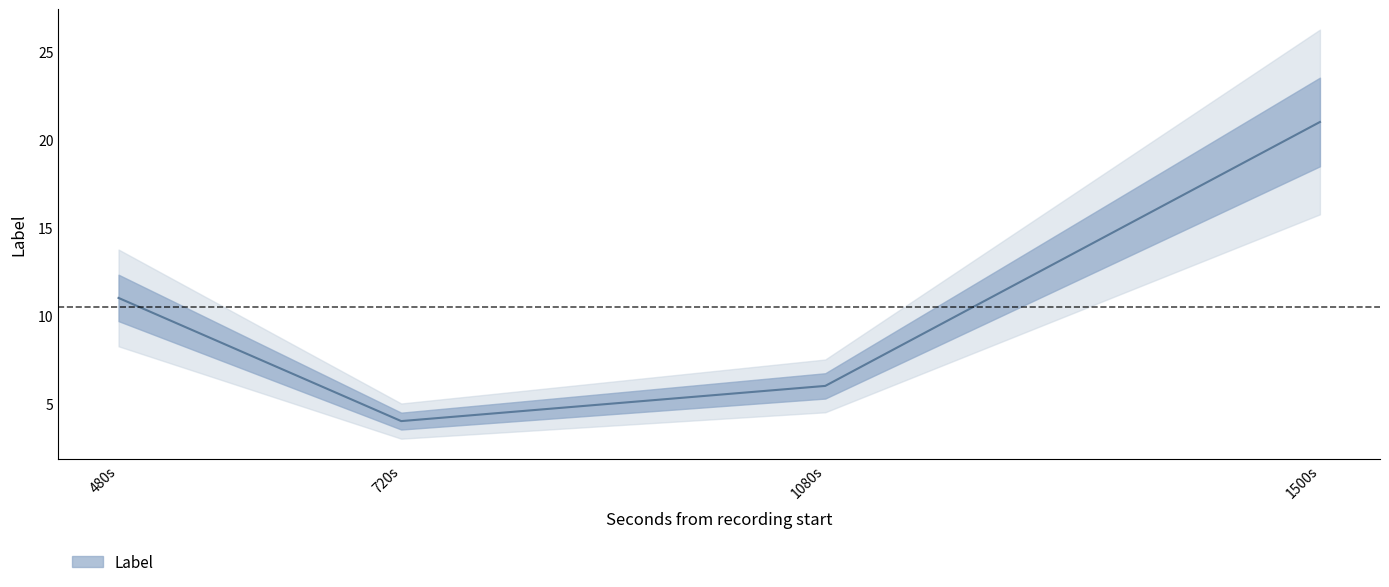

Is this an area chart (filled region under the line)?

No